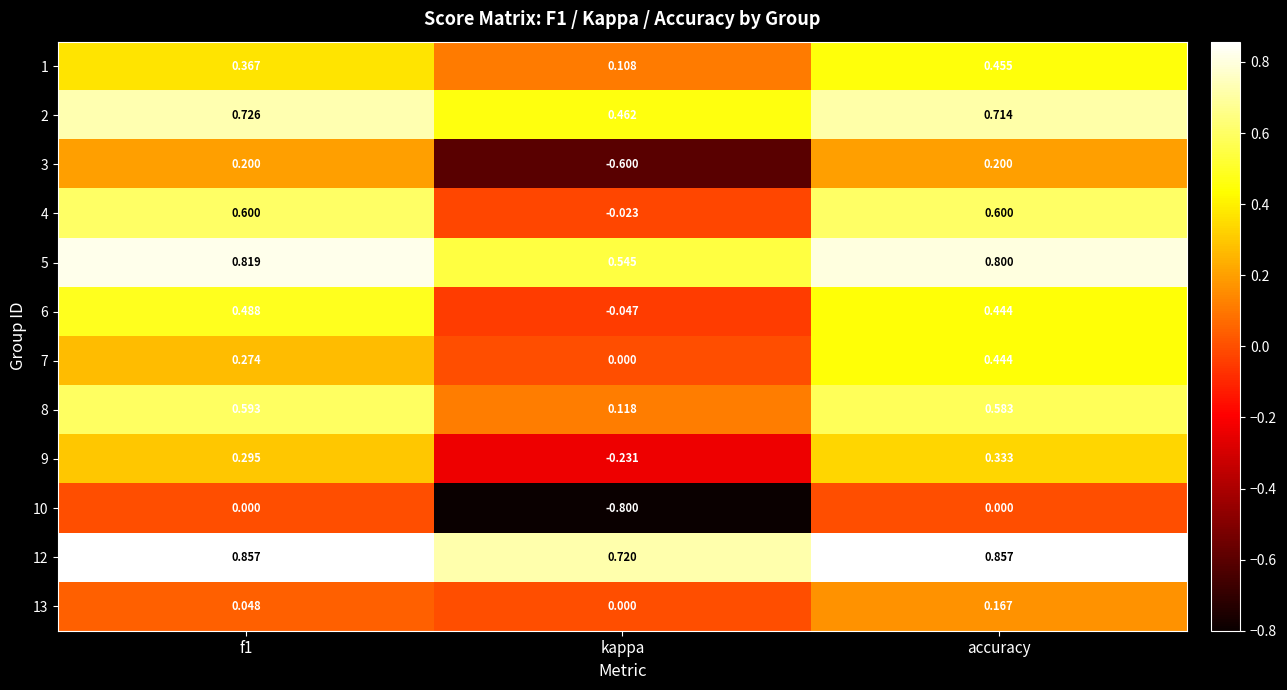

Rank the series by their maximum value, from highest to lowest.

12, 5, 2, 4, 8, 6, 1, 7, 9, 3, 13, 10